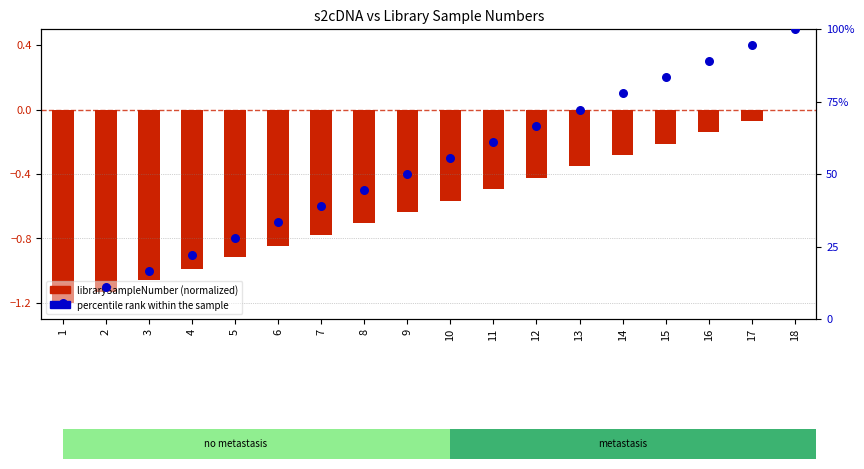

Which series has the largest total across all categories?

percentile rank